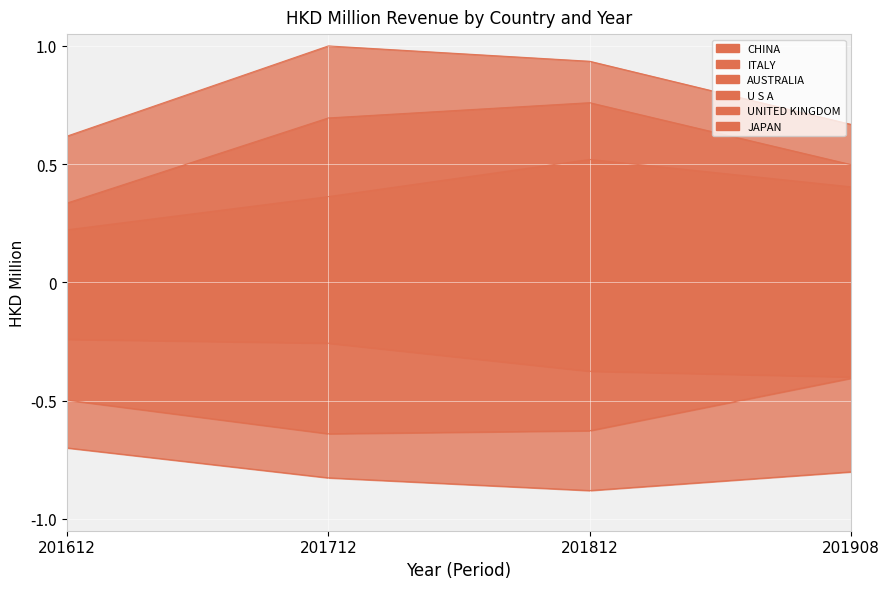

List the series in order of their peak value, highest first.

CHINA, AUSTRALIA, UNITED KINGDOM, JAPAN, U S A, ITALY